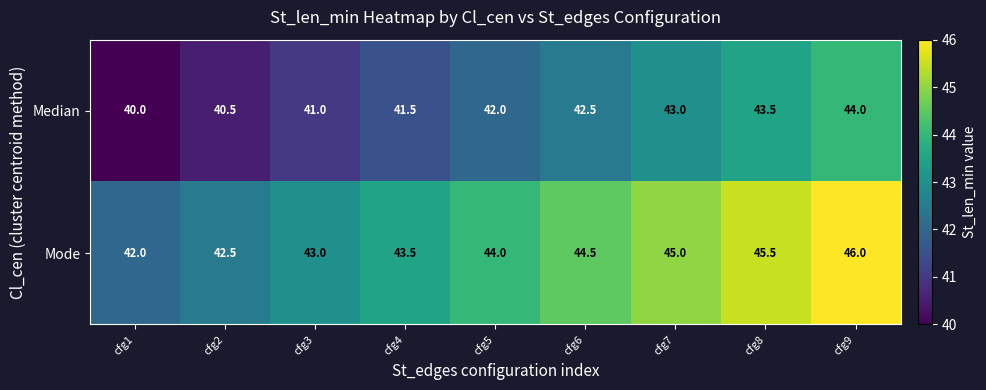

The Mode series shows 42.5 at cfg2. True or false?

True